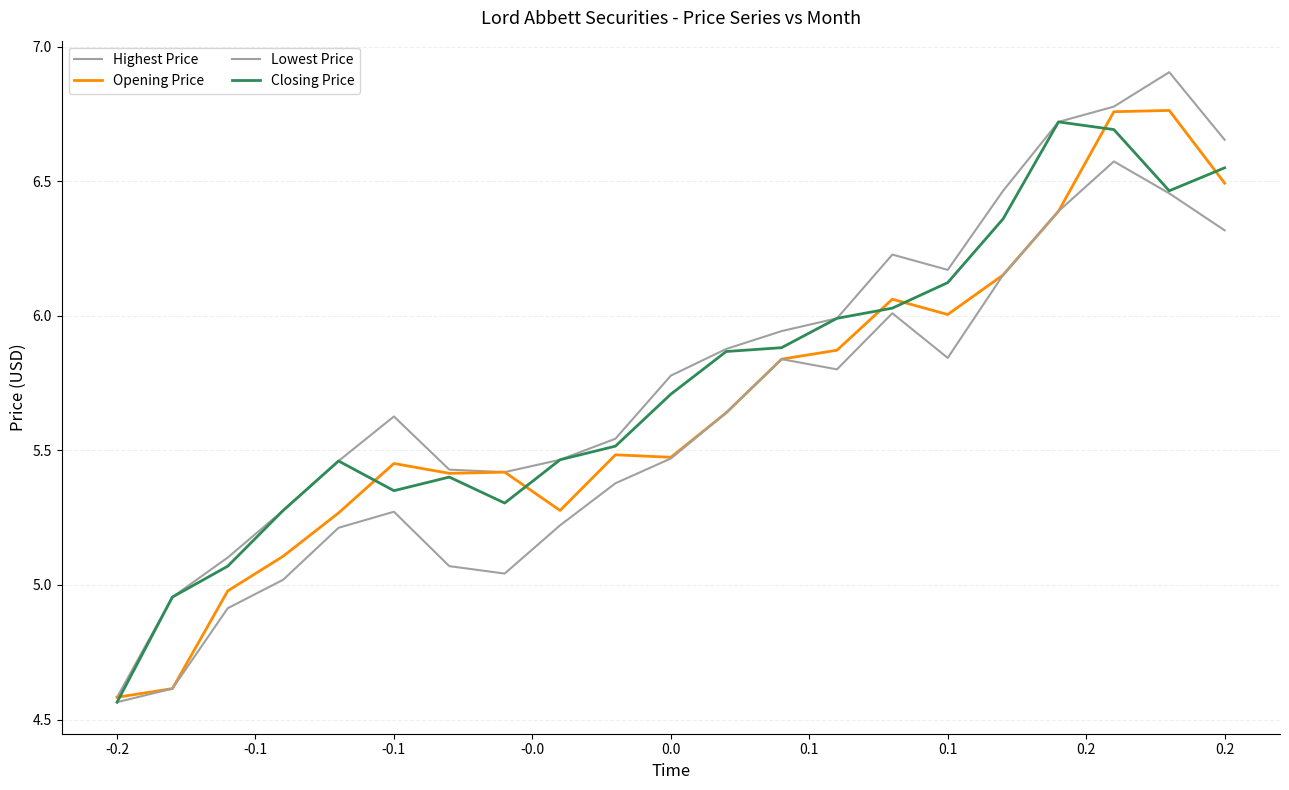

Reading left to right, transcribe all the data shown in this chart.

Highest Price: 4.6	5.0	5.1	5.3	5.5	5.6	5.4	5.4	5.5	5.5	5.8	5.9	5.9	6.0	6.2	6.2	6.5	6.7	6.8	6.9	6.7
Opening Price: 4.6	4.6	5.0	5.1	5.3	5.5	5.4	5.4	5.3	5.5	5.5	5.6	5.8	5.9	6.1	6.0	6.2	6.4	6.8	6.8	6.5
Lowest Price: 4.6	4.6	4.9	5.0	5.2	5.3	5.1	5.0	5.2	5.4	5.5	5.6	5.8	5.8	6.0	5.8	6.2	6.4	6.6	6.5	6.3
Closing Price: 4.6	5.0	5.1	5.3	5.5	5.4	5.4	5.3	5.5	5.5	5.7	5.9	5.9	6.0	6.0	6.1	6.4	6.7	6.7	6.5	6.5